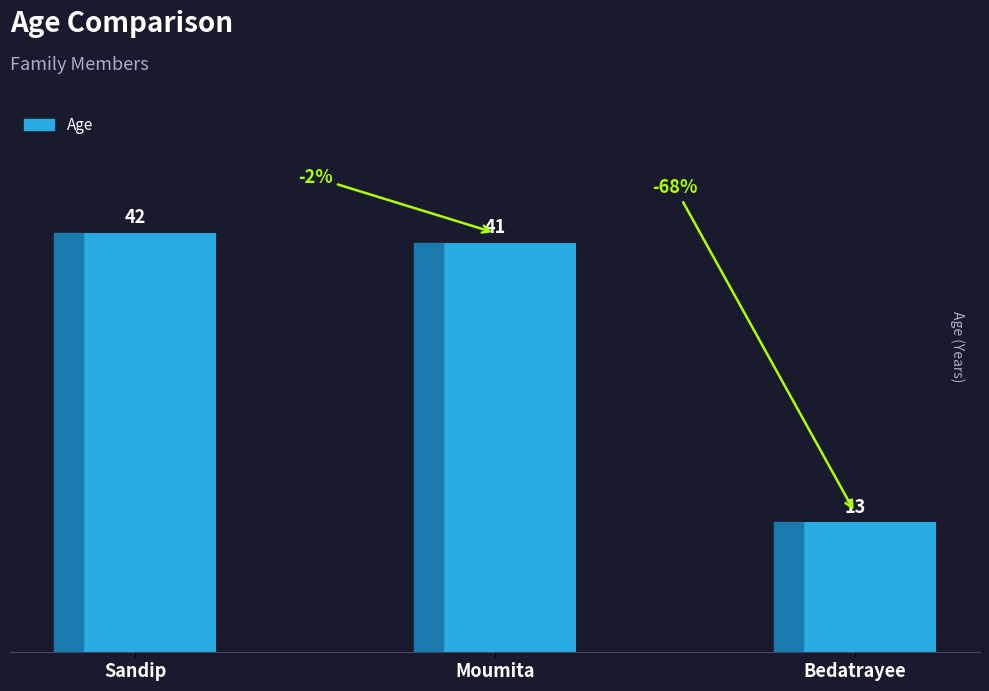

Reading left to right, what are all the values shown in this chart?

42	41	13